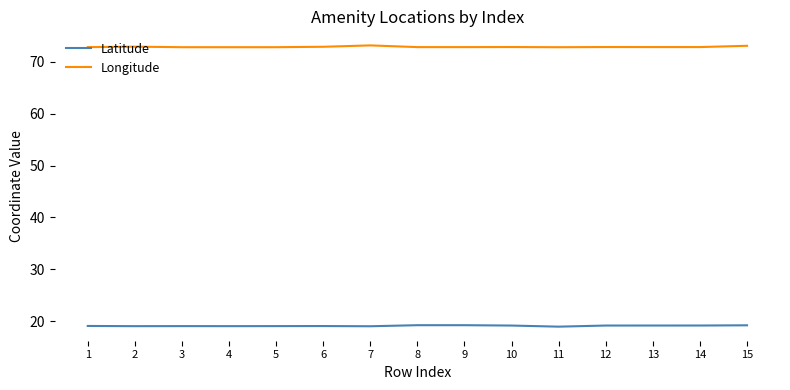

Is this an area chart (filled region under the line)?

No